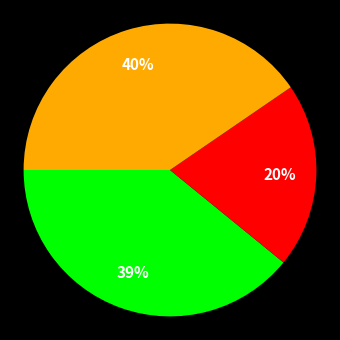

To the nearest percent, what is the difference between the largest and smallest slice percentages?

20%